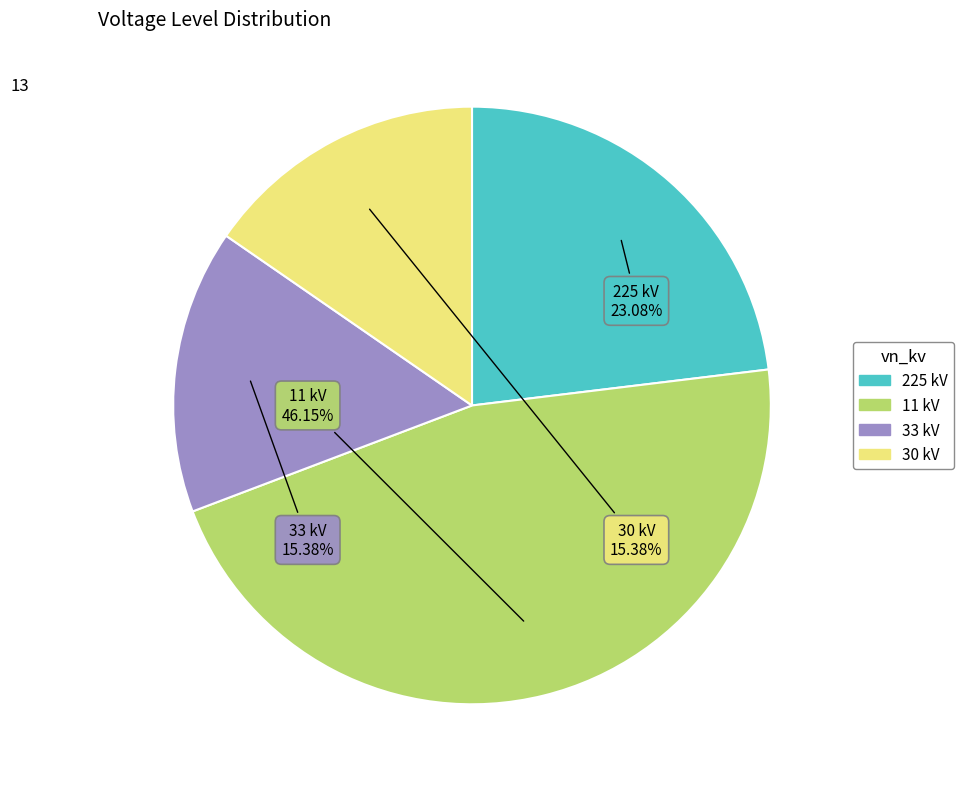

Combined, what portion of the pie is 33 and 11?

61.5%